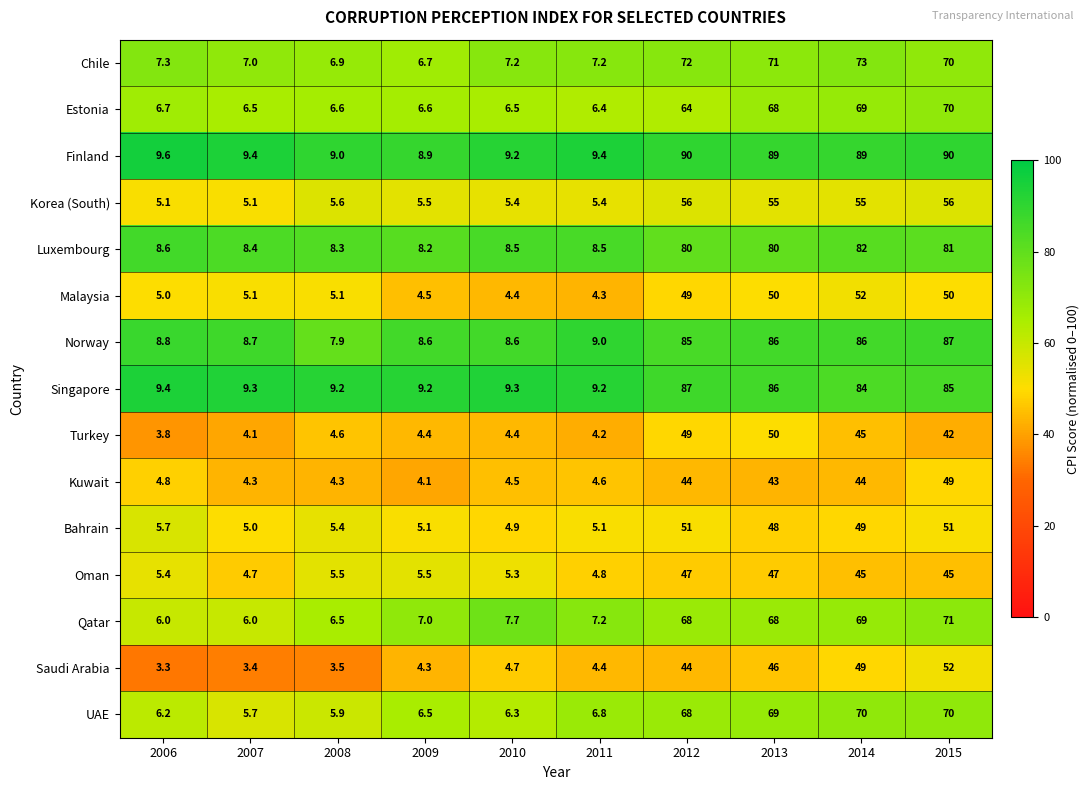

Which series has the largest total across all categories?

Finland